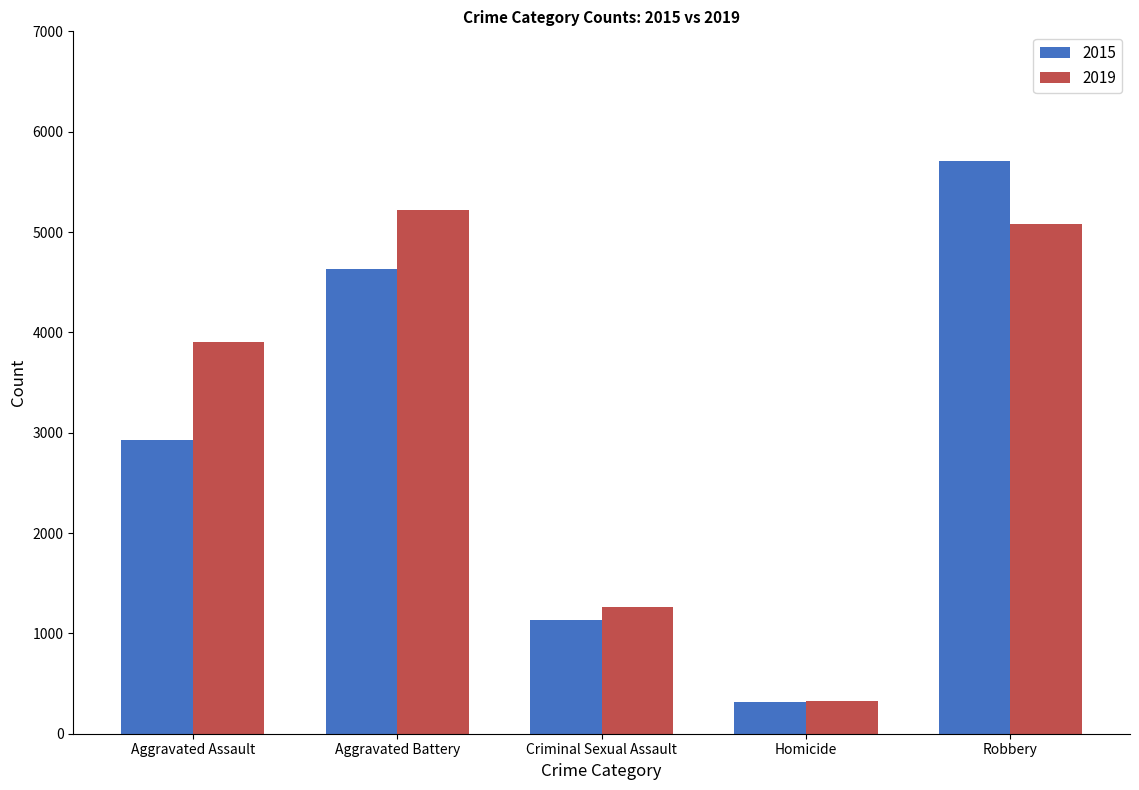

Which series changed the most between Aggravated Assault and Homicide?

2019